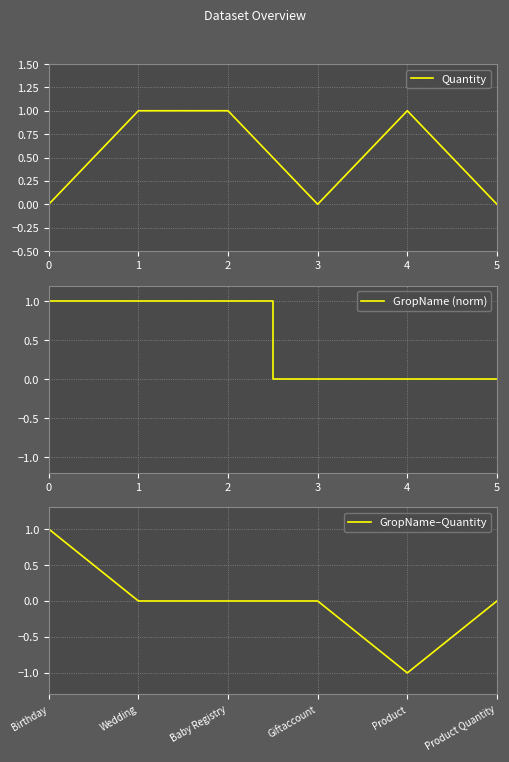

The Quantity series shows 2 at 1. True or false?

False